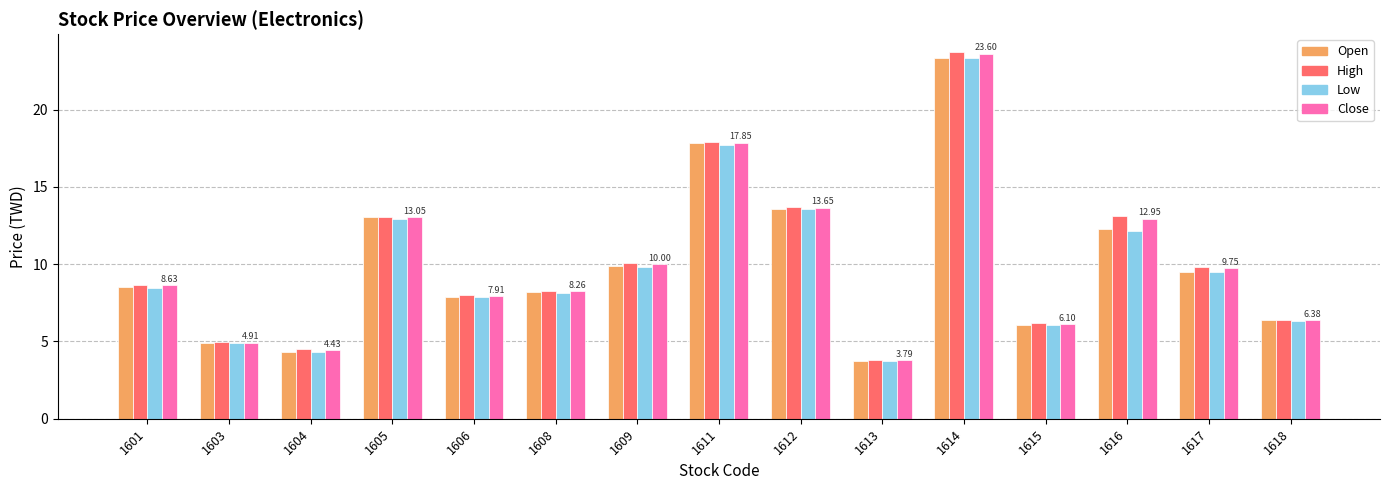

Between 1615 and 1617, which series saw the biggest shift?

Close